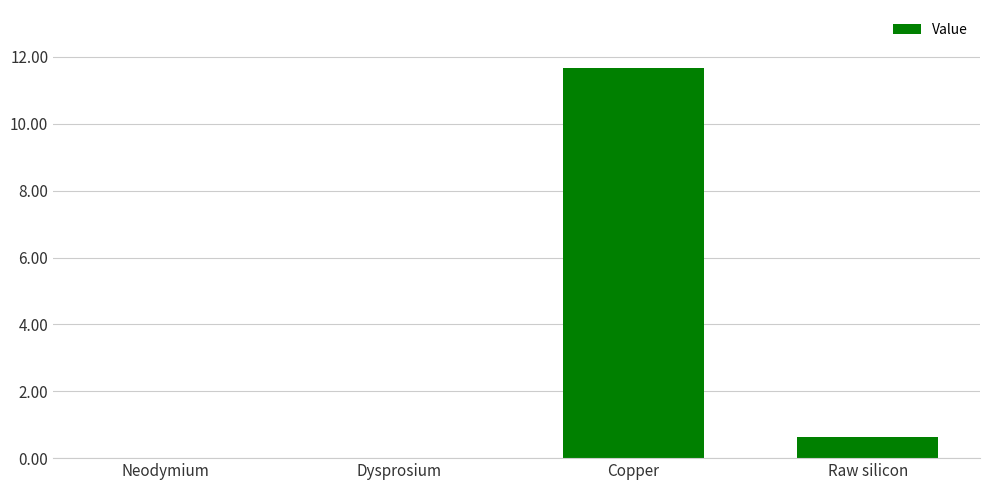

What is the sum of the values at Raw silicon and Neodymium?

0.6